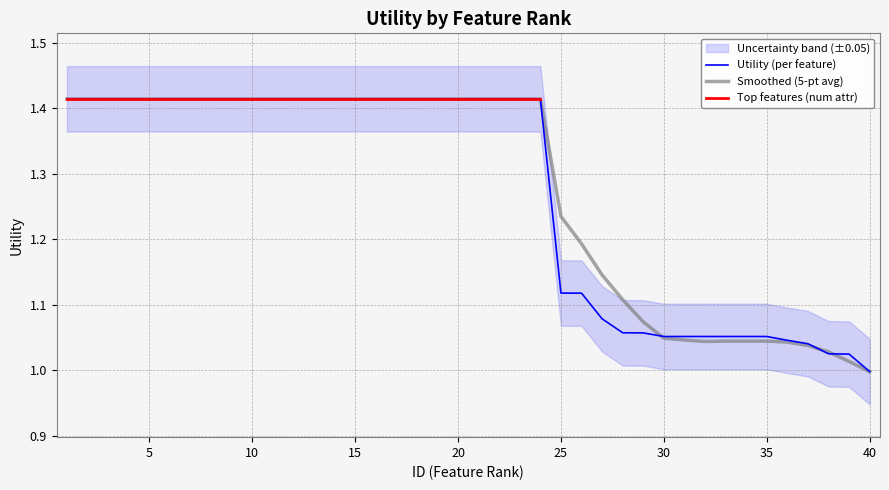

Where do Utility and Smoothed (5-pt avg) first cross each other?

29 and 30